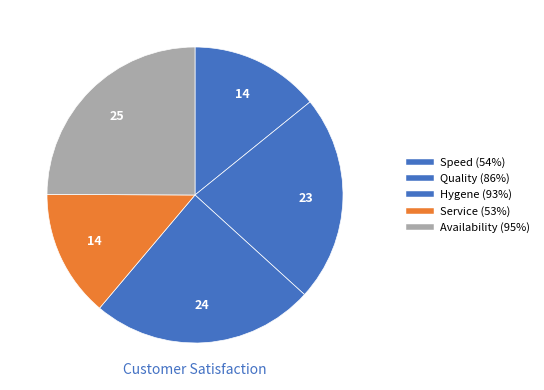

Which has a higher value, Quality (86%) or Service (53%)?

Quality (86%)